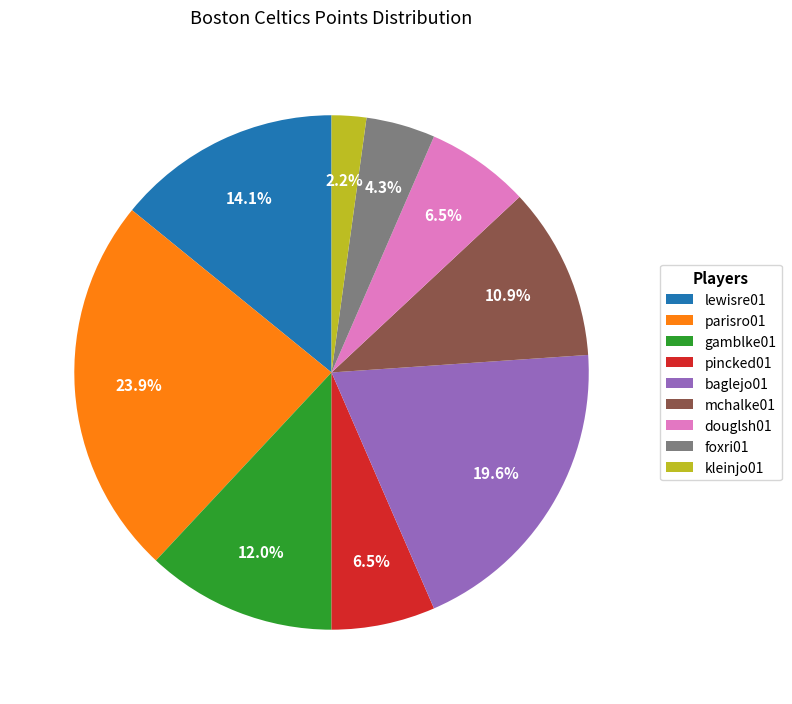

Which category has the biggest portion of the pie?

parisro01